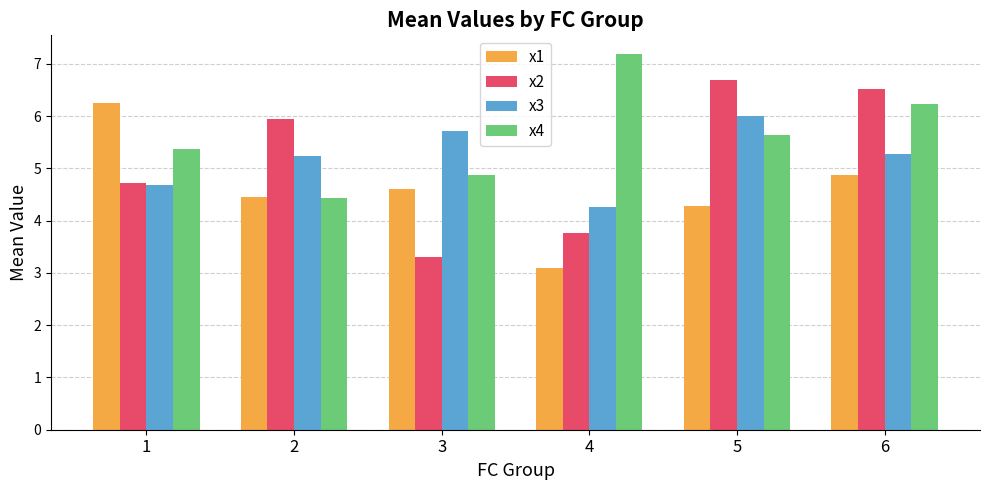

What is the total value across all series at 5?

22.6